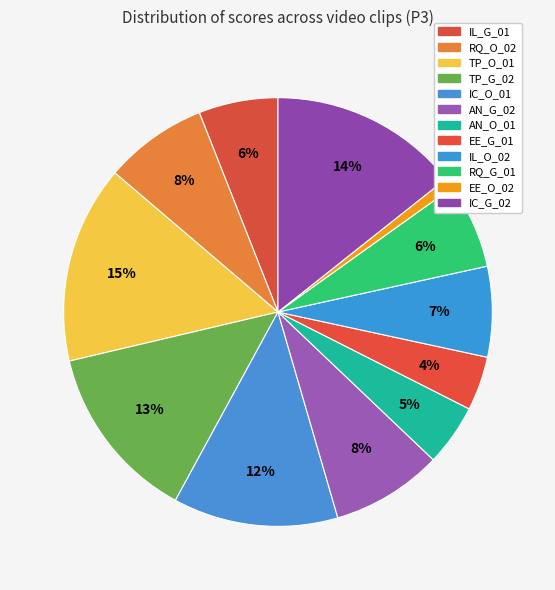

What is the change in value from TP_G_02 to AN_O_01?

-0.5